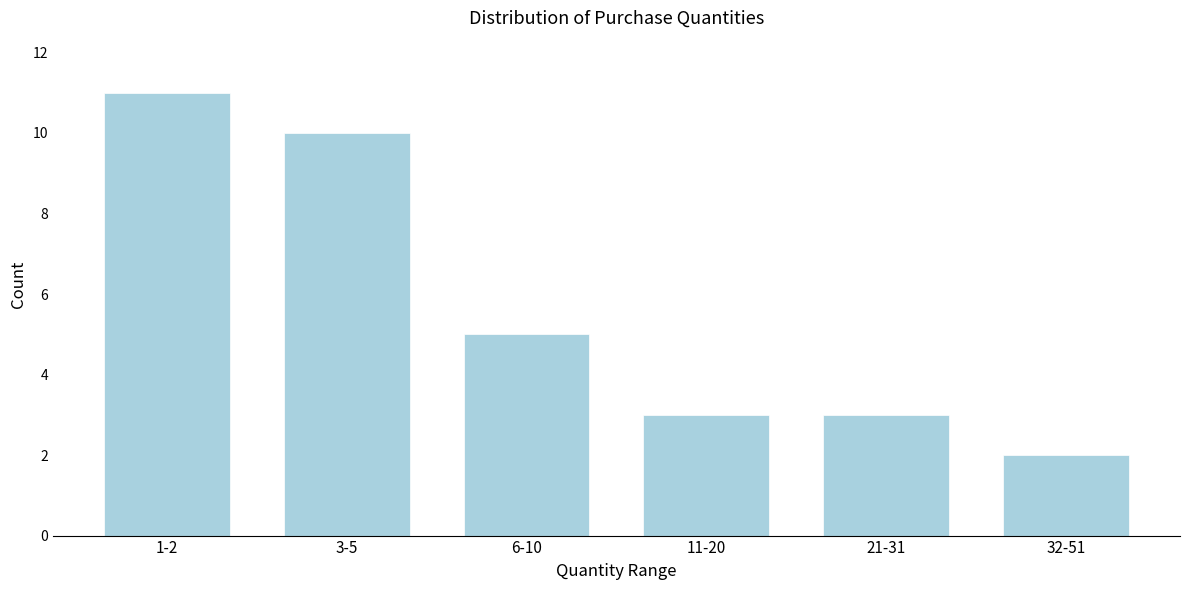

Reading right to left, what are all the values shown in this chart?

32-51=2	21-31=3	11-20=3	6-10=5	3-5=10	1-2=11